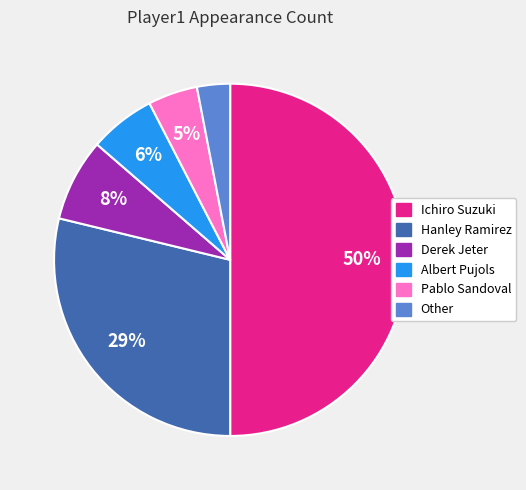

Rank the categories by value from highest to lowest.

Ichiro Suzuki, Hanley Ramirez, Derek Jeter, Albert Pujols, Pablo Sandoval, Other